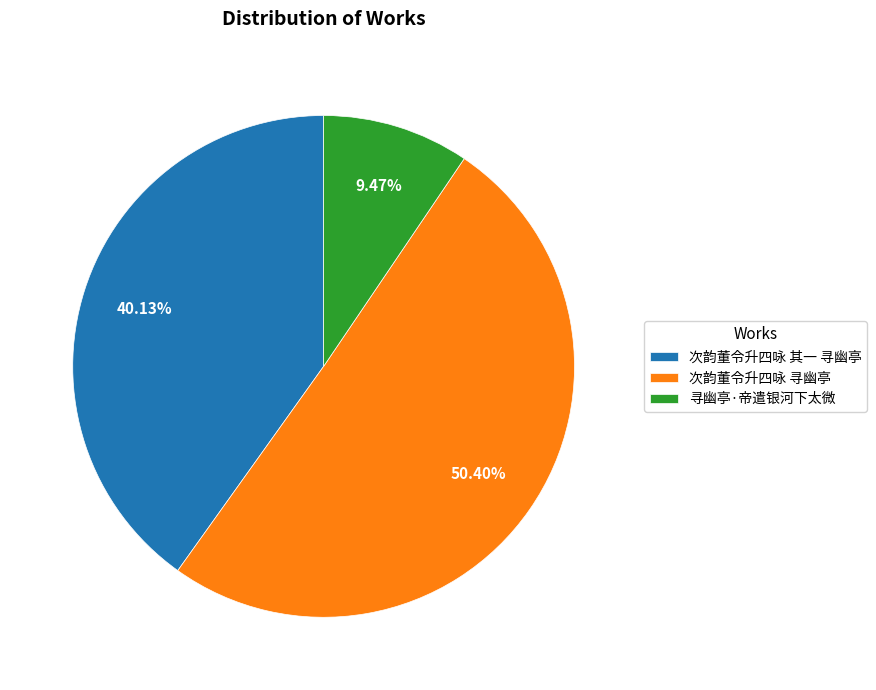

What is the total percentage of 寻幽亭·帝遣银河下太微 and 次韵董令升四咏 寻幽亭?

59.9%